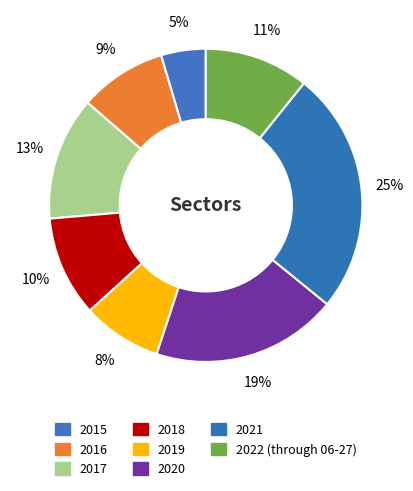

Count the number of slices in the pie.

8